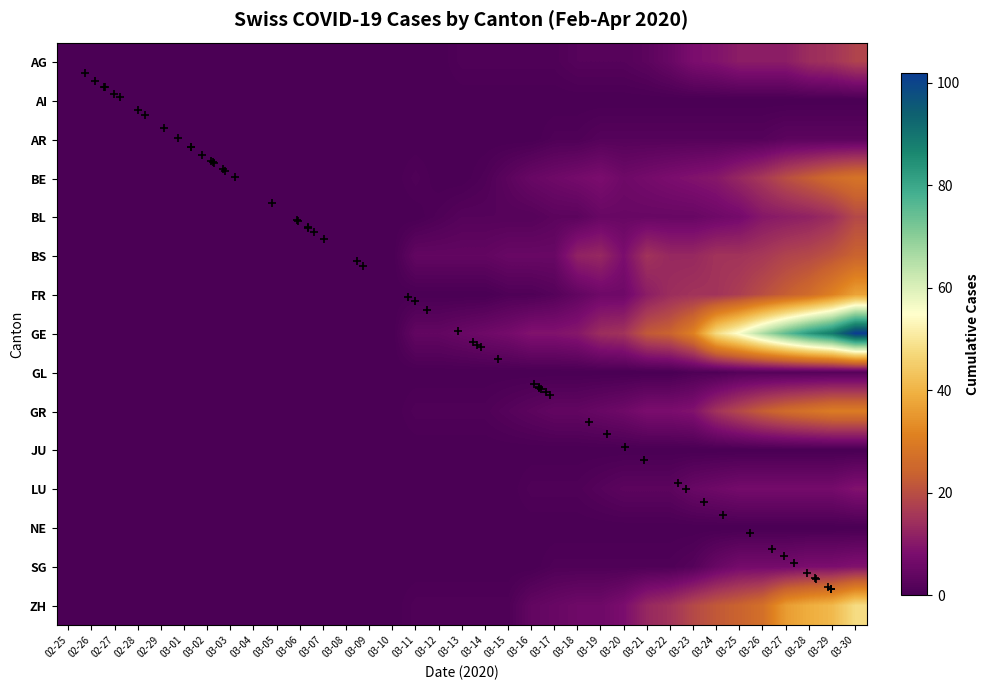

At which category is the sum across all series the highest?

03-30